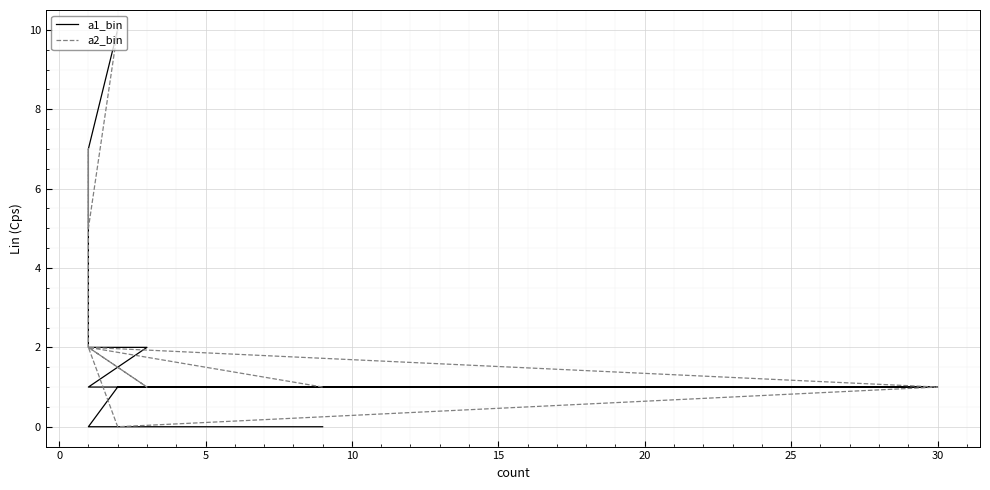

Is the value of a1_bin at 10 greater than the value of a2_bin at 15?

No